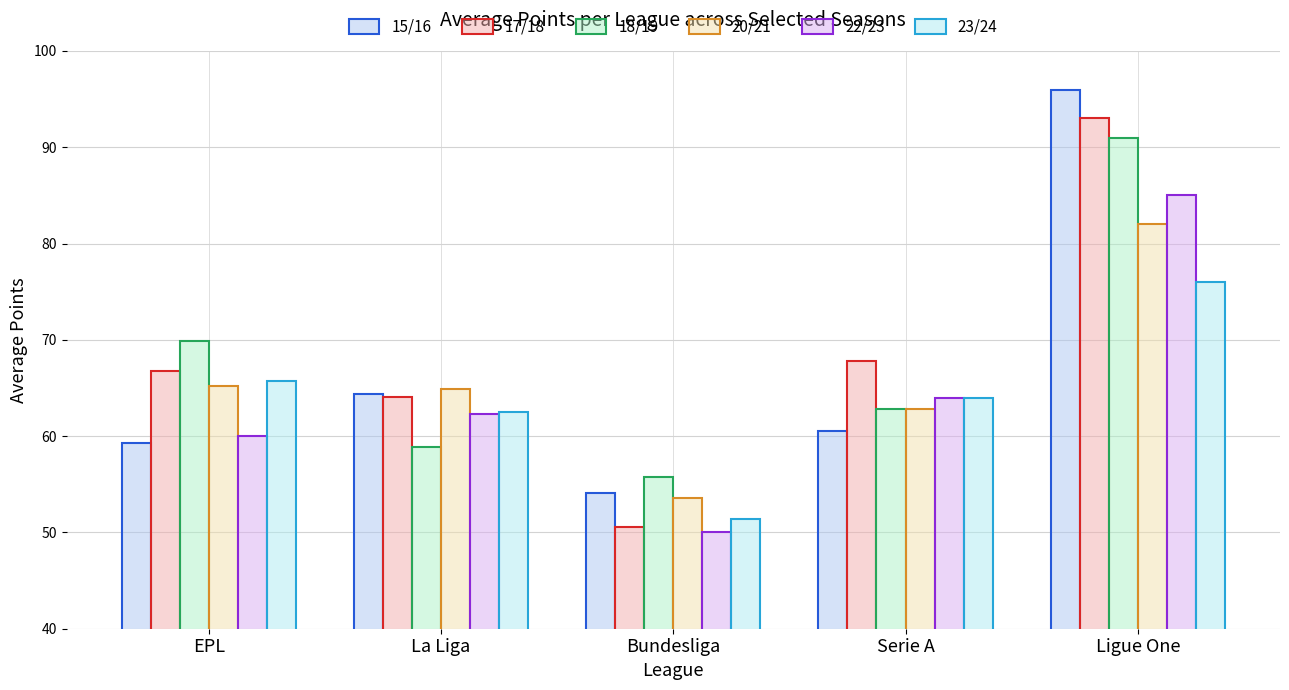

What is the difference between the 23/24 values at La Liga and Ligue One?

13.5